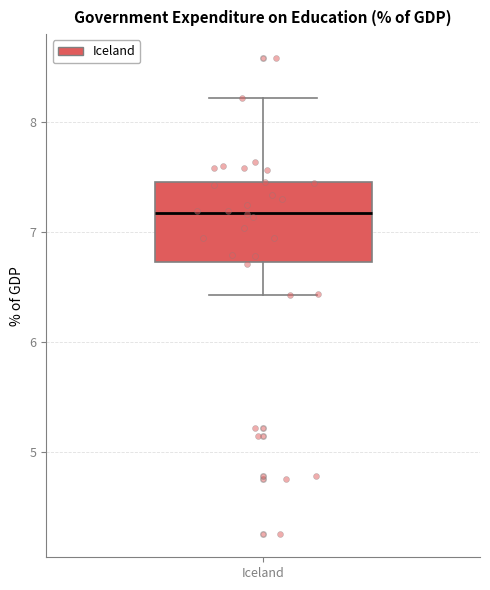

Where is the lower edge of the box for Iceland on the y-axis? The values are not printed on the chart, so give them approximately, as read against the axis.

6.7